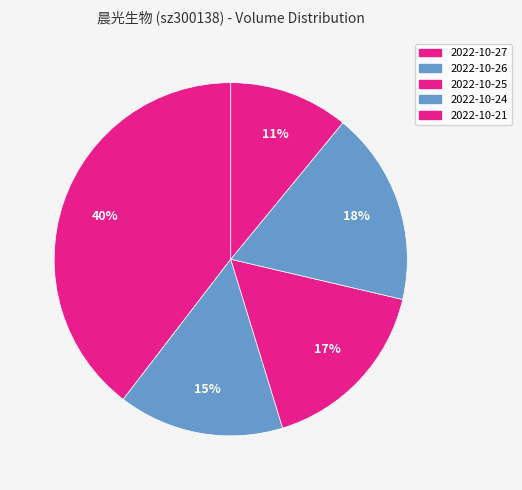

Is there any slice that represents more than half of the pie?

No